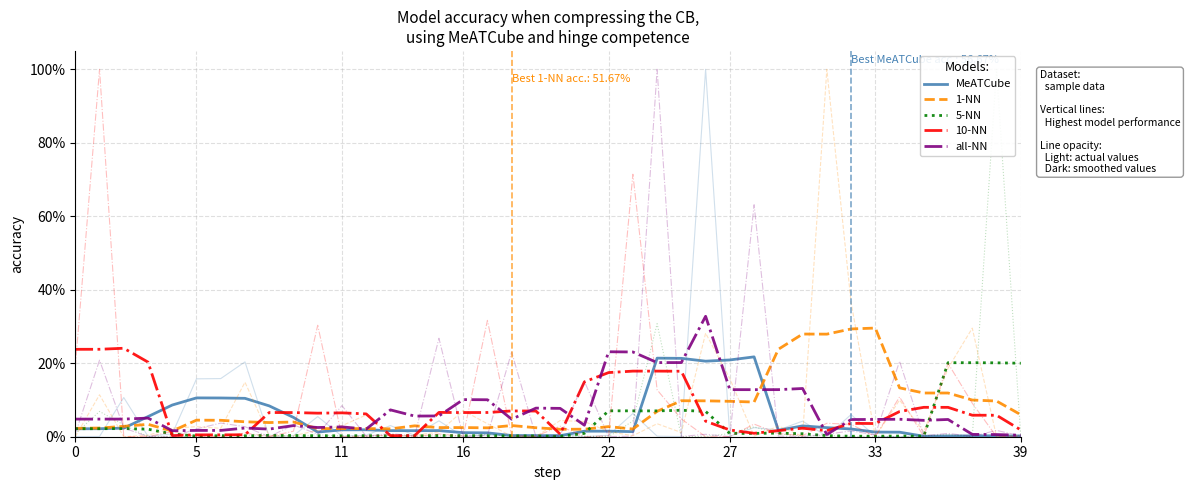

At which category does the chart reach its minimum across all series?

20